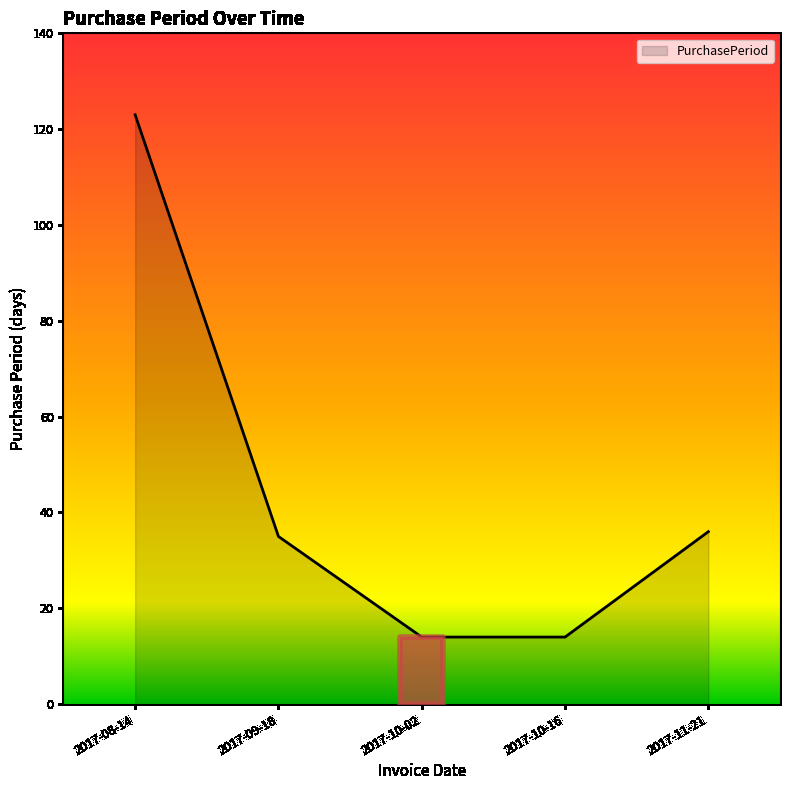

Reading left to right, what are all the values shown in this chart?

123	35	14	14	36